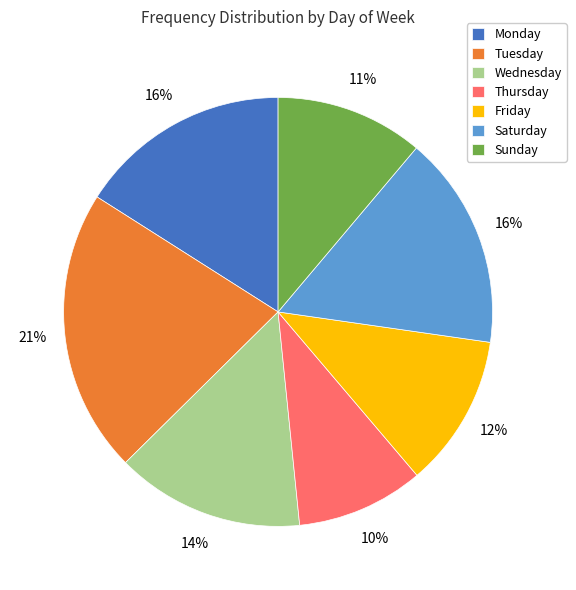

To the nearest percent, what portion does Saturday represent?

16%